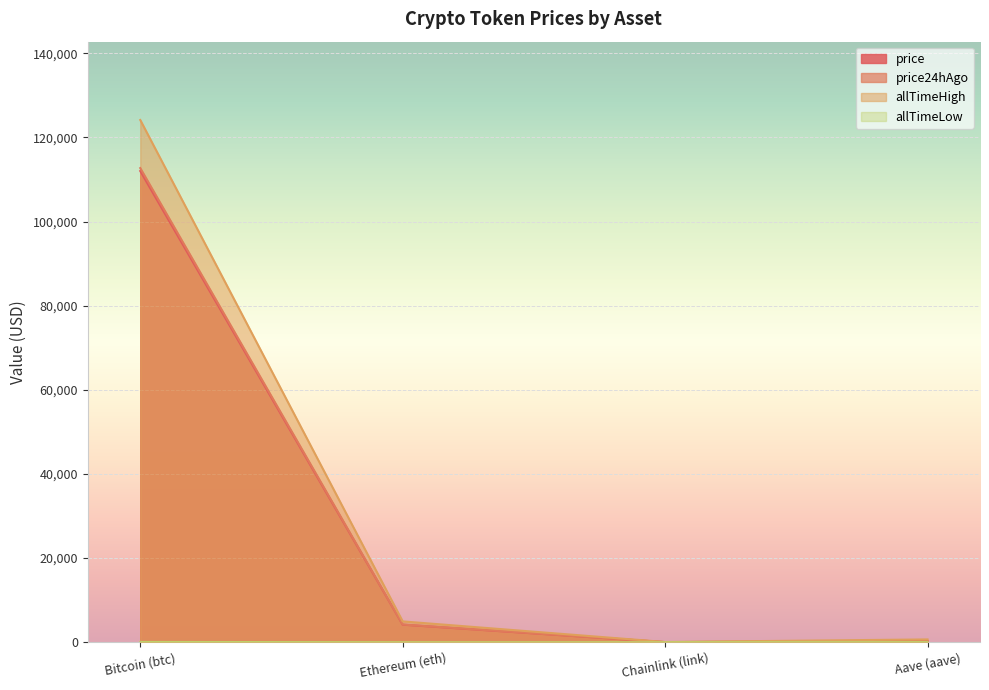

At which label is allTimeHigh closest to 62090?

Ethereum (eth)